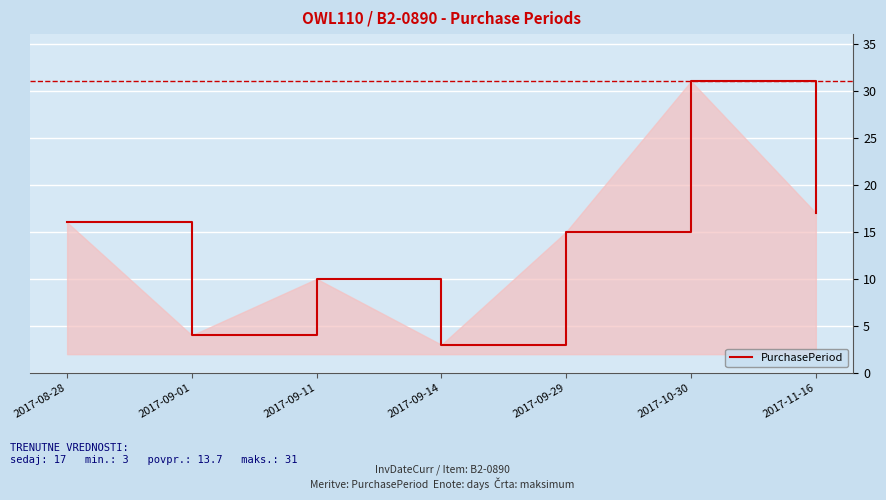

What is the change in value from 2017-08-28 to 2017-09-14?

-13